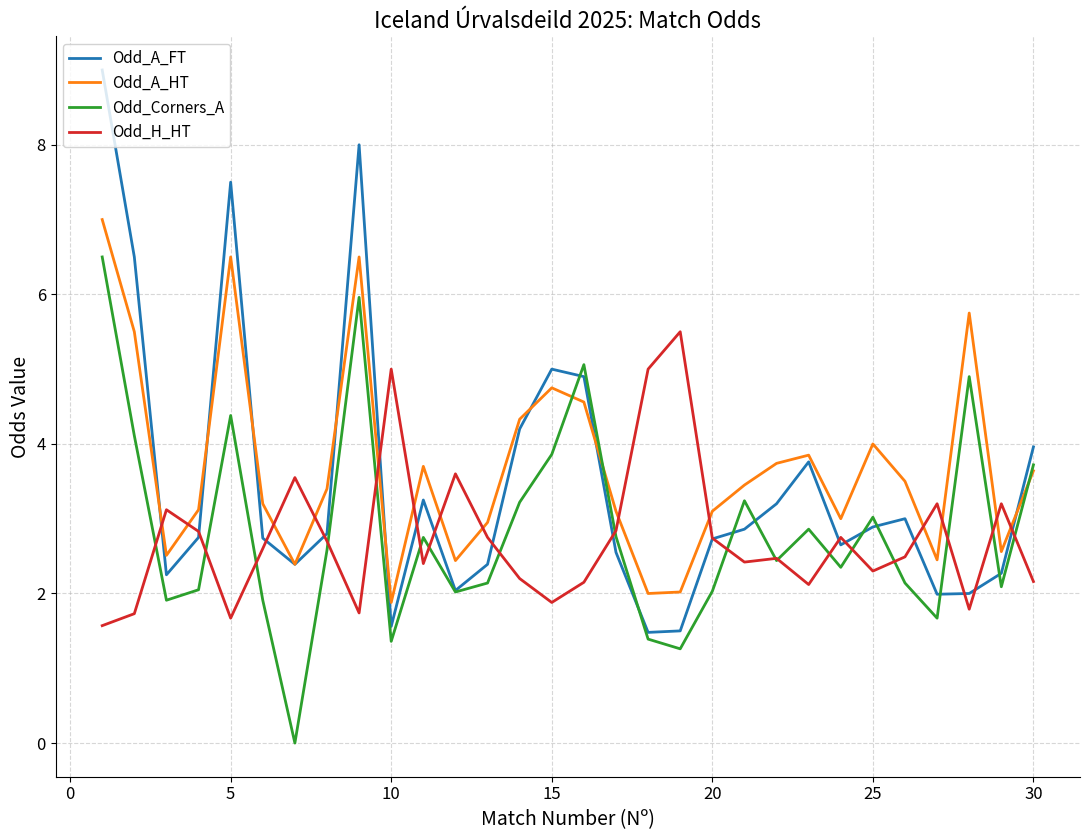

Which series has the largest range (max minus min)?

Odd_A_FT